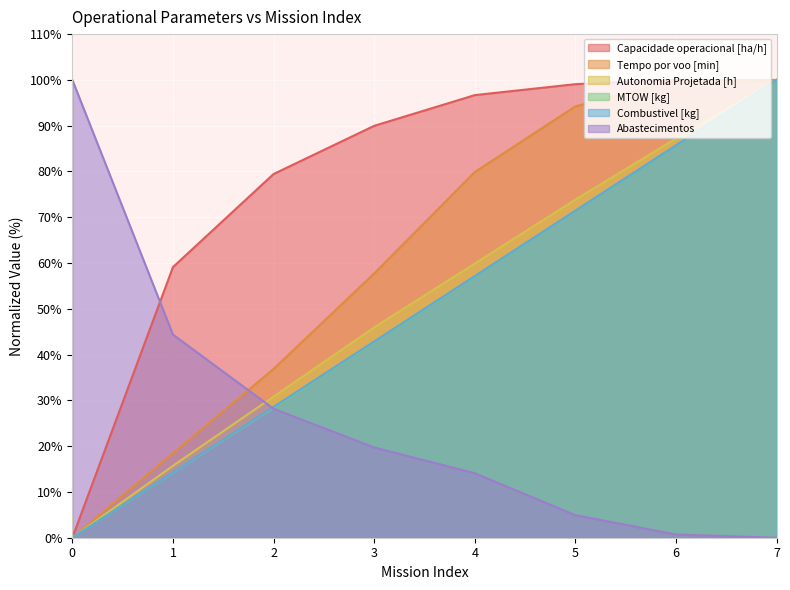

The Tempo por voo [min] series shows 28.0 at 6. True or false?

False